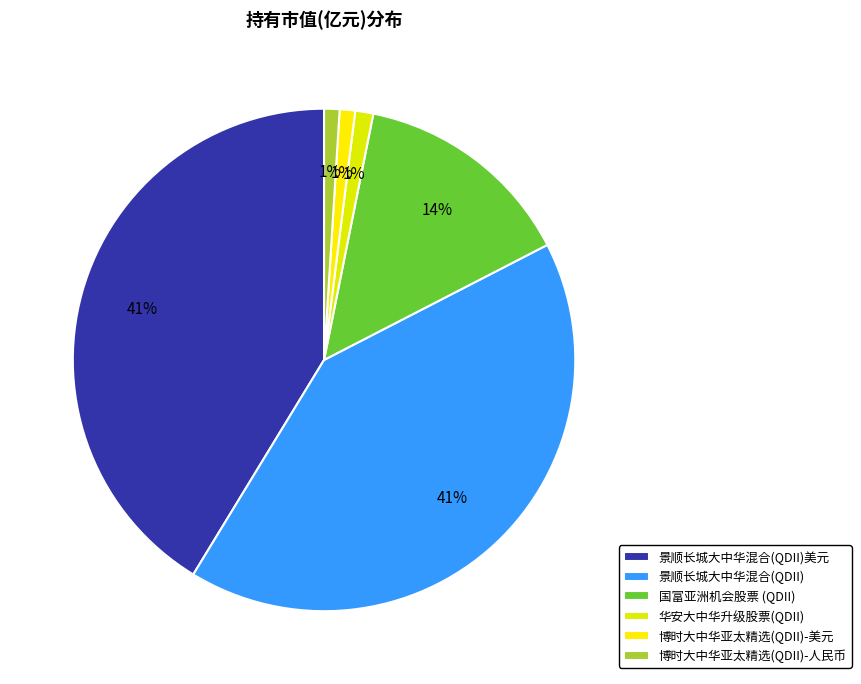

What is the smallest slice in the pie chart?

博时大中华亚太精选股票(QDII) - 美元现汇